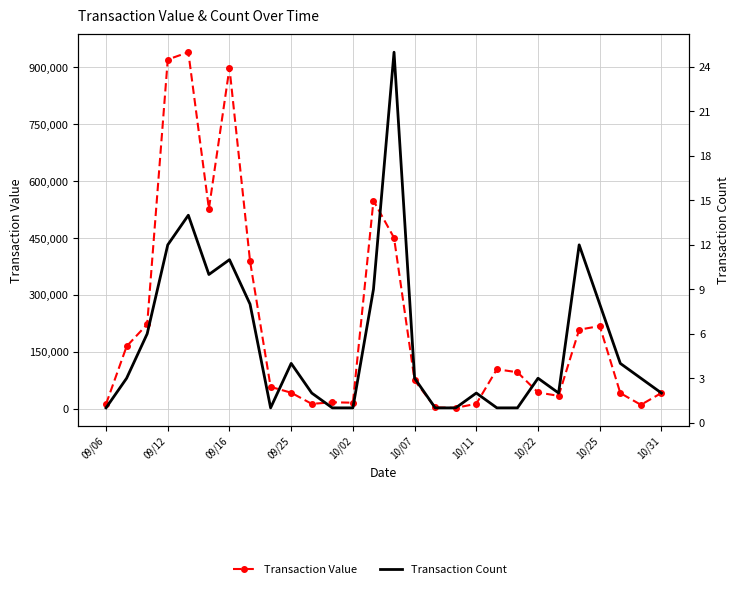

What is the value of the Transaction Value point at the 27th from the left?

10150